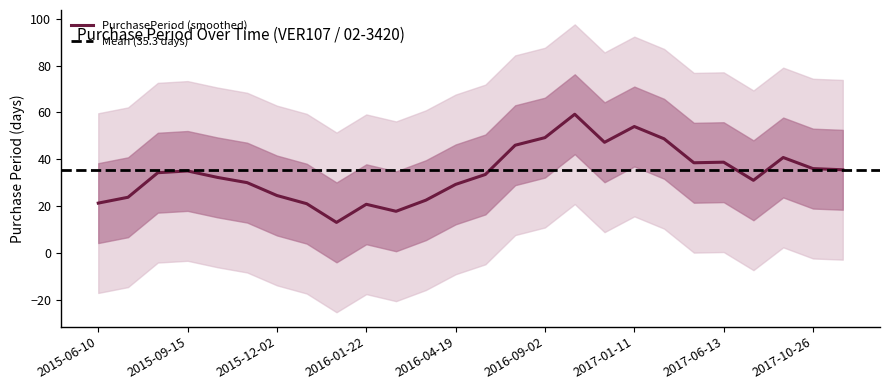

What is the lowest value of the PurchasePeriod (smoothed) series?

13.0